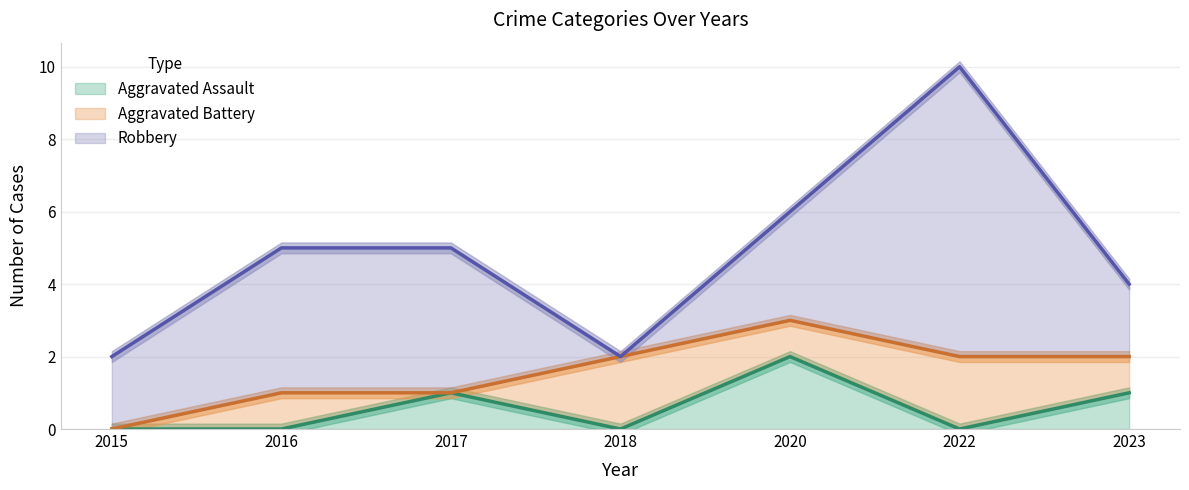

How many data points in Robbery are above 3?

3